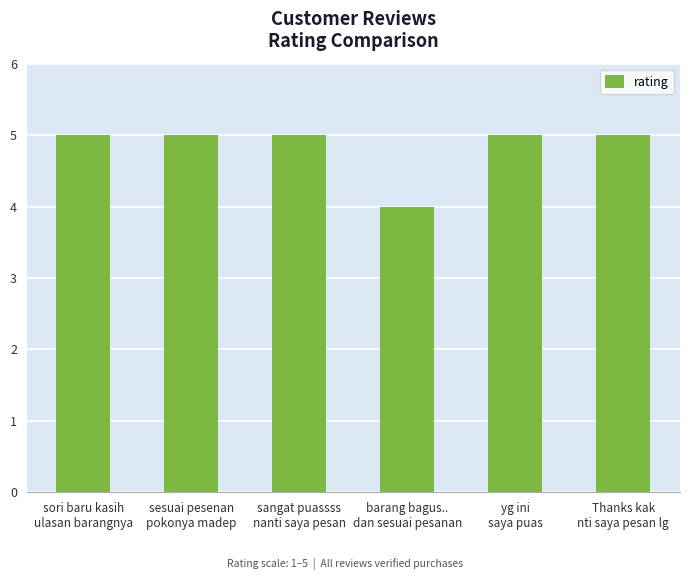

Which category has the lowest value across all series?

barang bagus..
dan sesuai pesanan